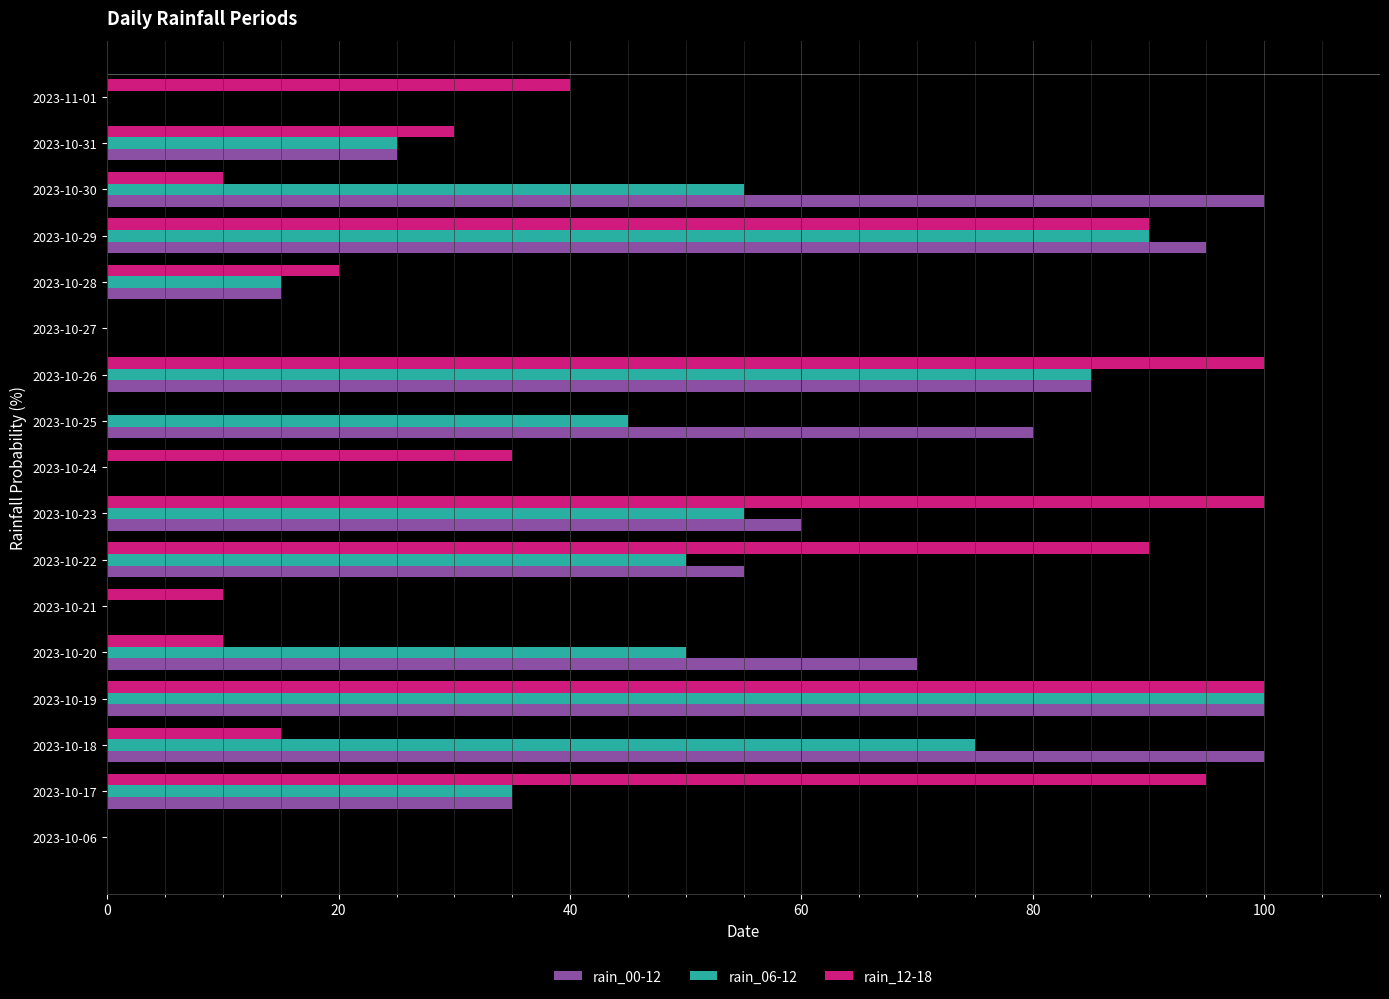

What is the highest value of the rain_06-12 series?

100